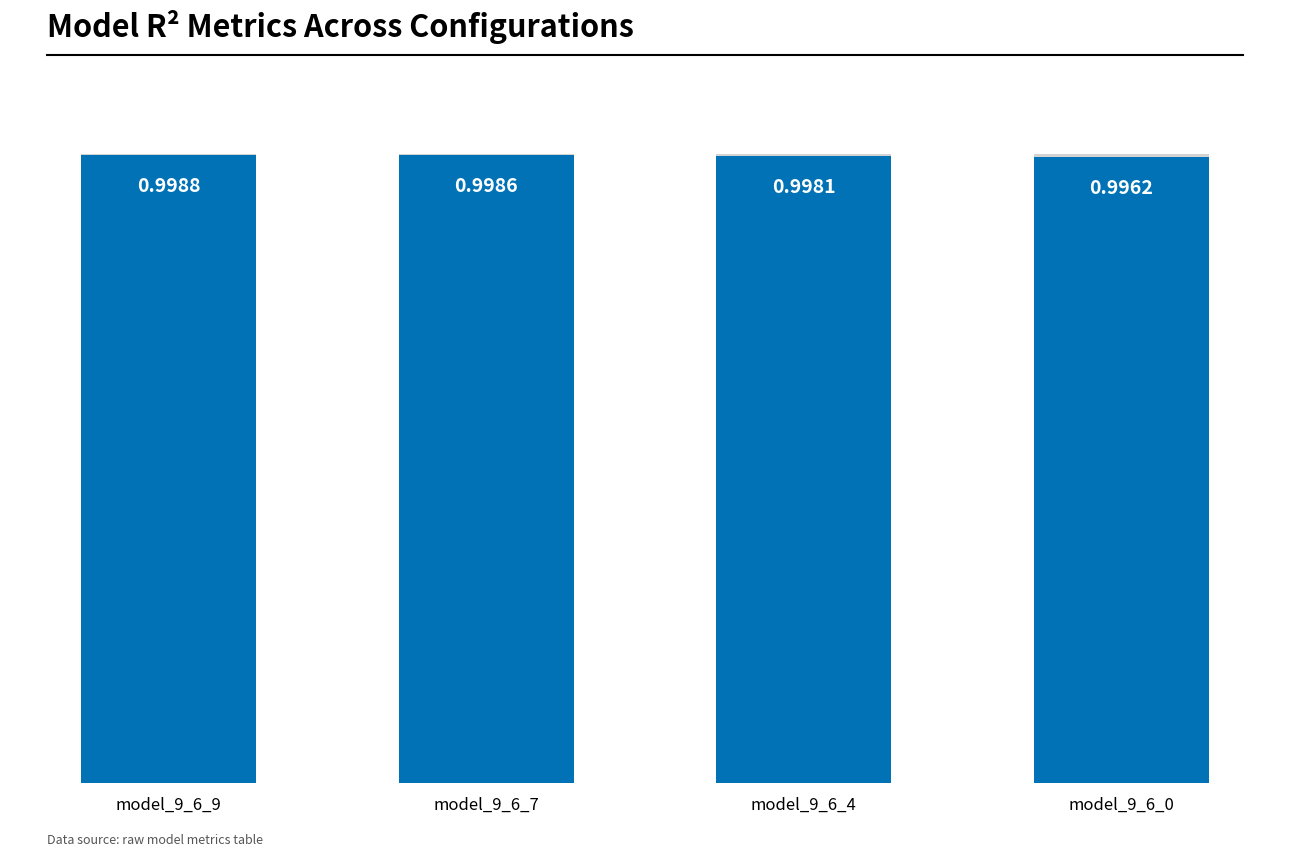

At which category does the chart reach its minimum across all series?

model_9_6_0